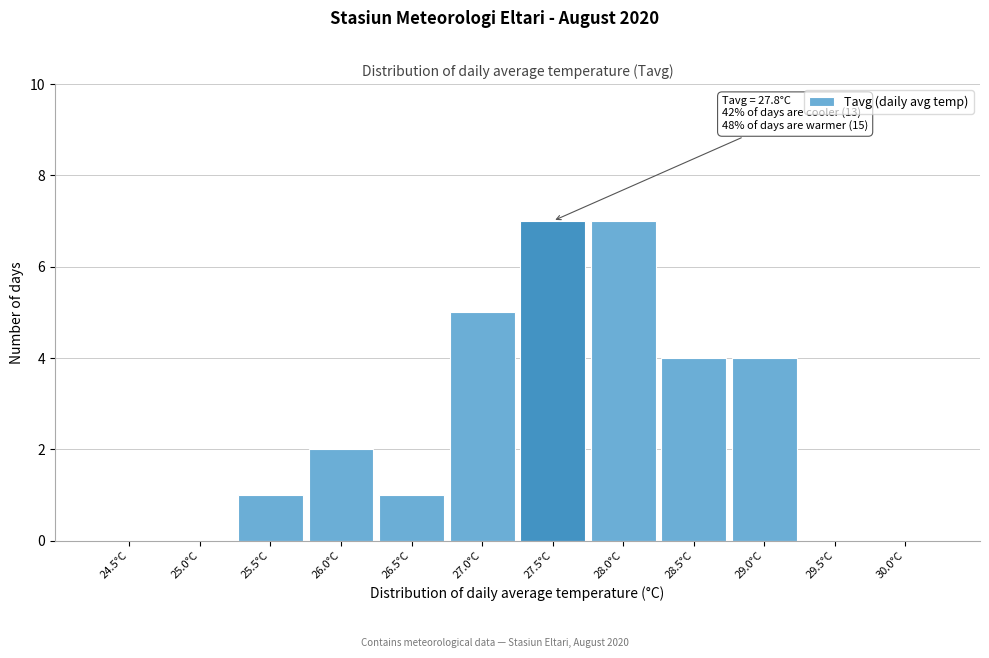

Reading right to left, list all the values displayed in this chart.

30.0°C=0	29.5°C=0	29.0°C=4	28.5°C=4	28.0°C=7	27.5°C=7	27.0°C=5	26.5°C=1	26.0°C=2	25.5°C=1	25.0°C=0	24.5°C=0